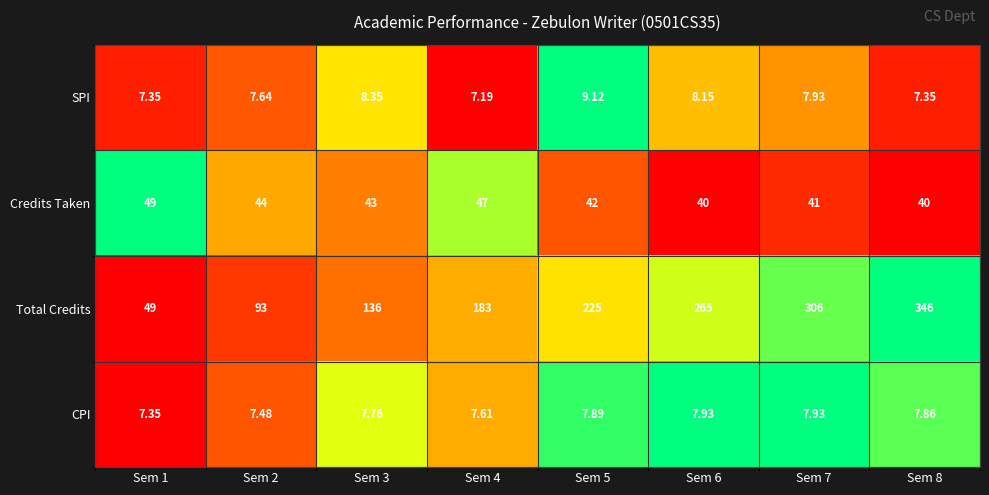

Which series has the largest total across all categories?

Total Credits